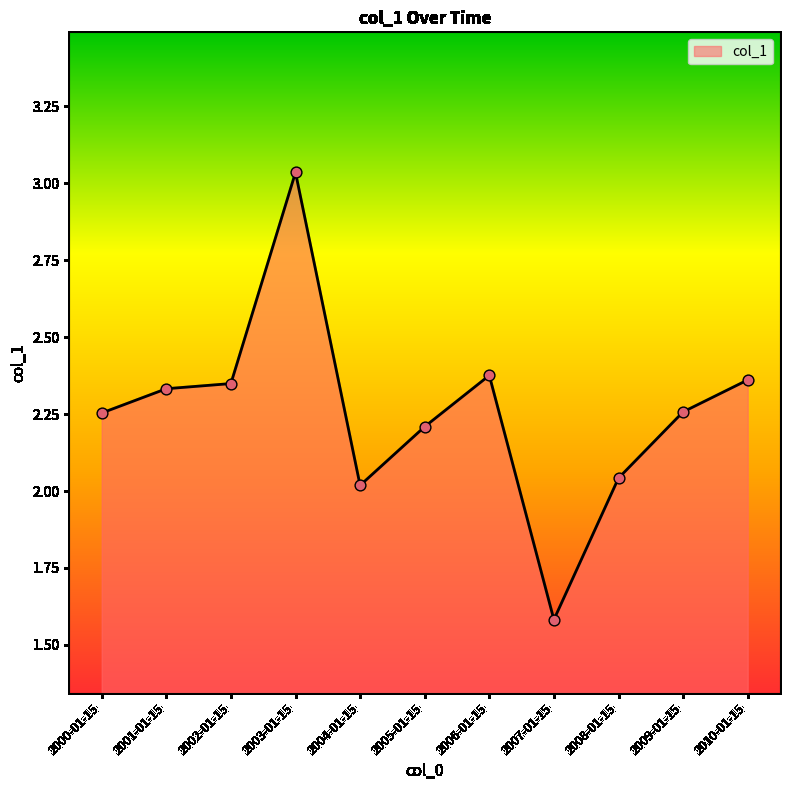

Which has a higher value, 2009-01-15 or 2002-01-15?

2002-01-15